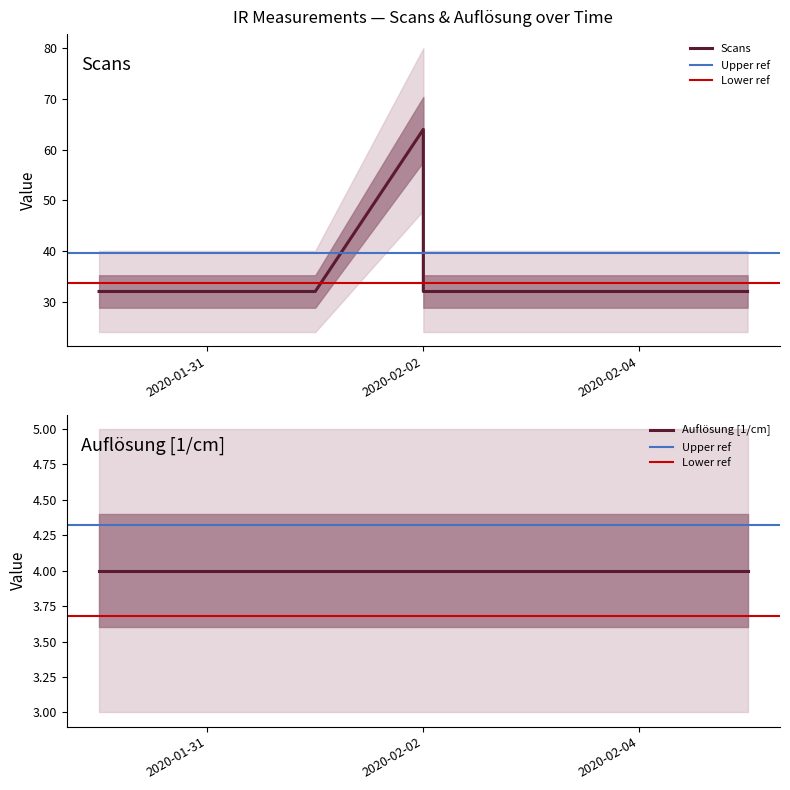

What is the difference between the values at 2020-02-02 and 2020-02-01?

32